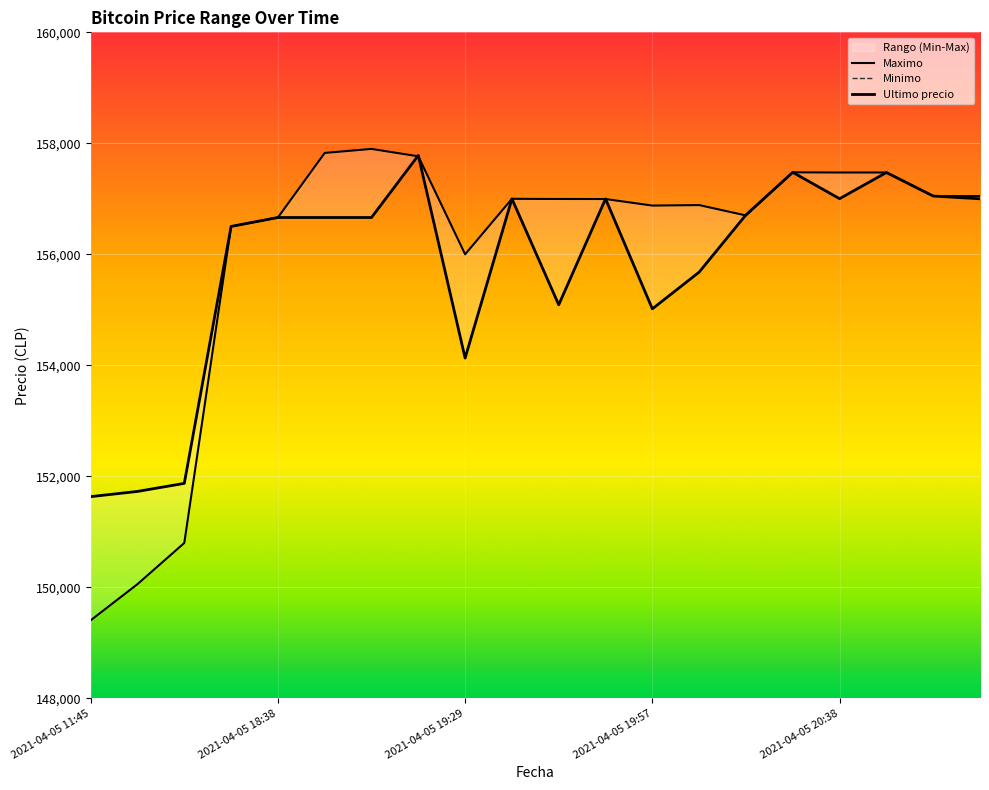

How many interior local peaks does the Minimo series have?

5